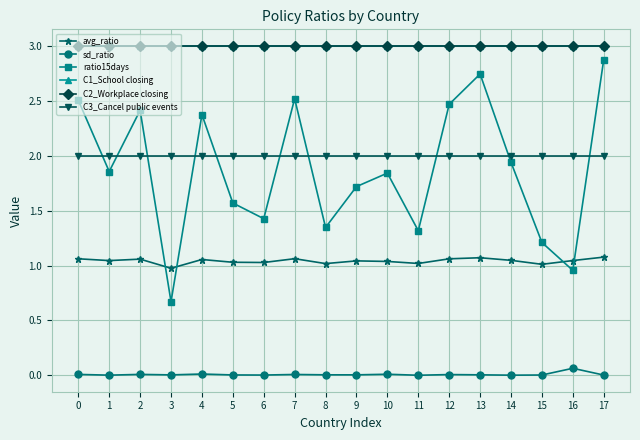

Is this an area chart (filled region under the line)?

No